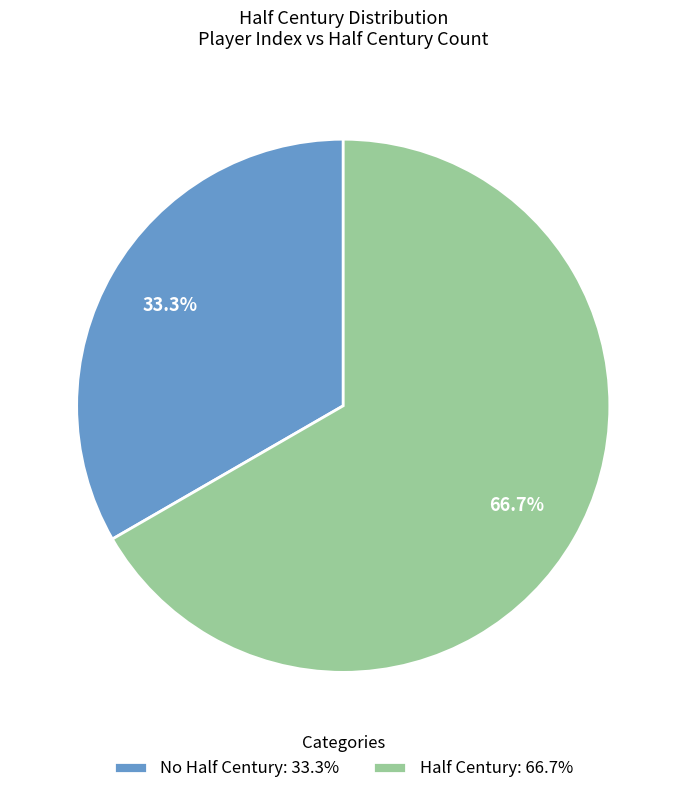

What percentage is NOT represented by No Half Century: 33.3%?

66.7%